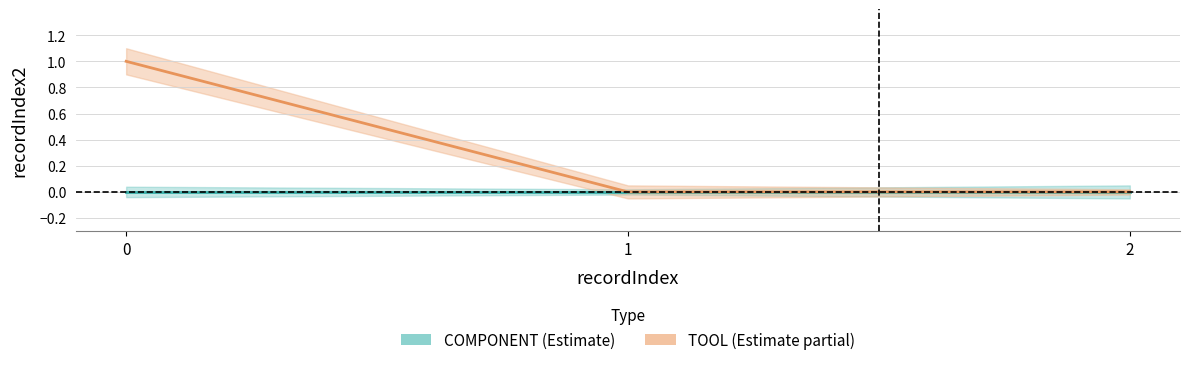

How many lines are shown in the chart?

2